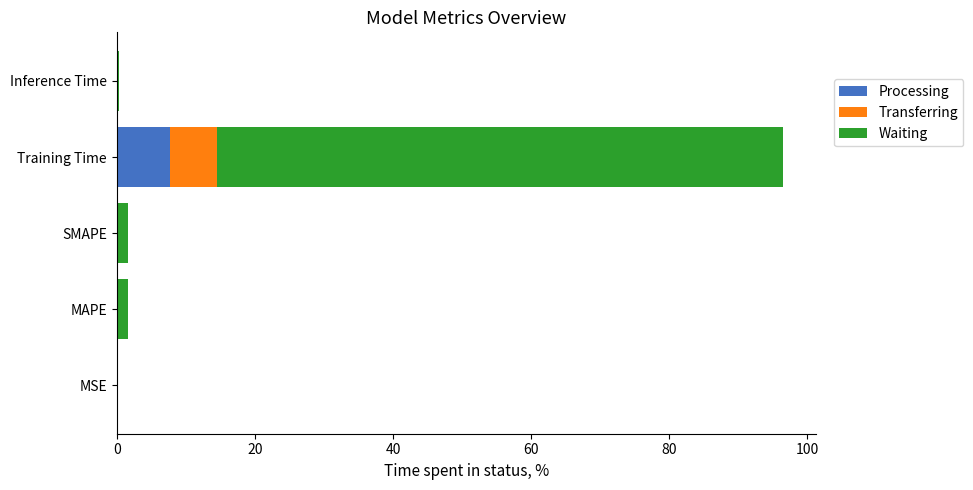

What is the sum of all Processing values?

8.0